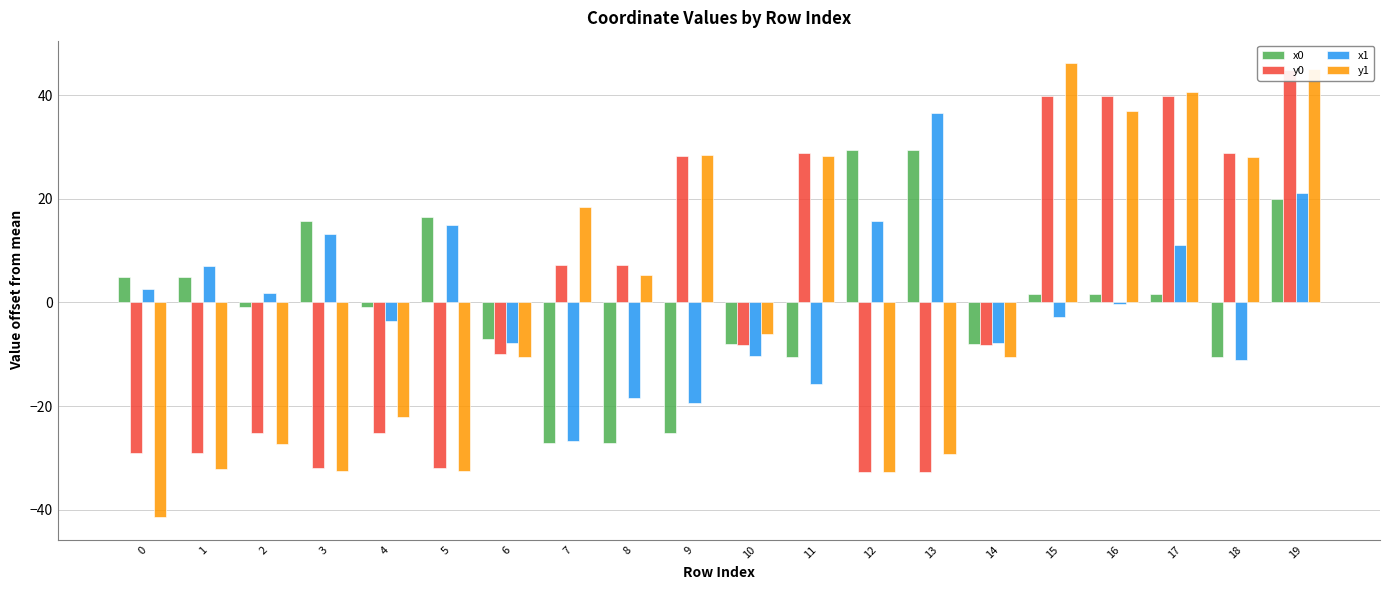

List the labels in order of y1 value, smallest first.

0, 12, 5, 3, 1, 13, 2, 4, 6, 14, 10, 8, 7, 18, 11, 9, 16, 17, 19, 15